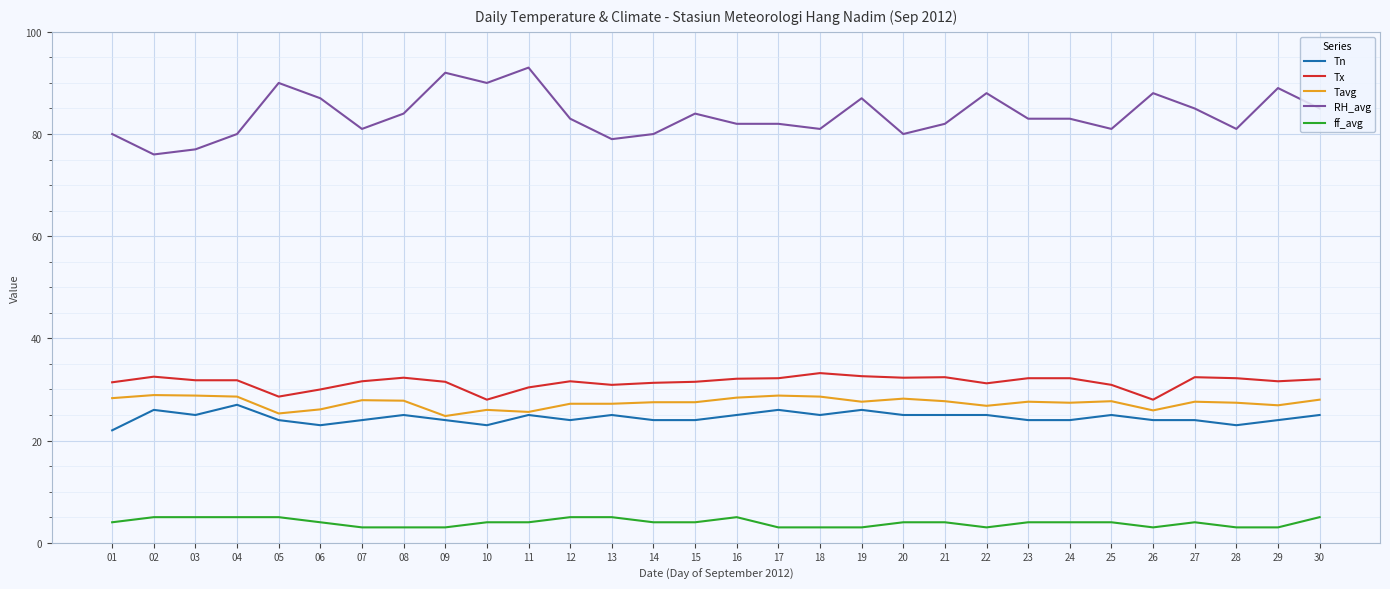

The Tx series shows 31.8 at 04. True or false?

True